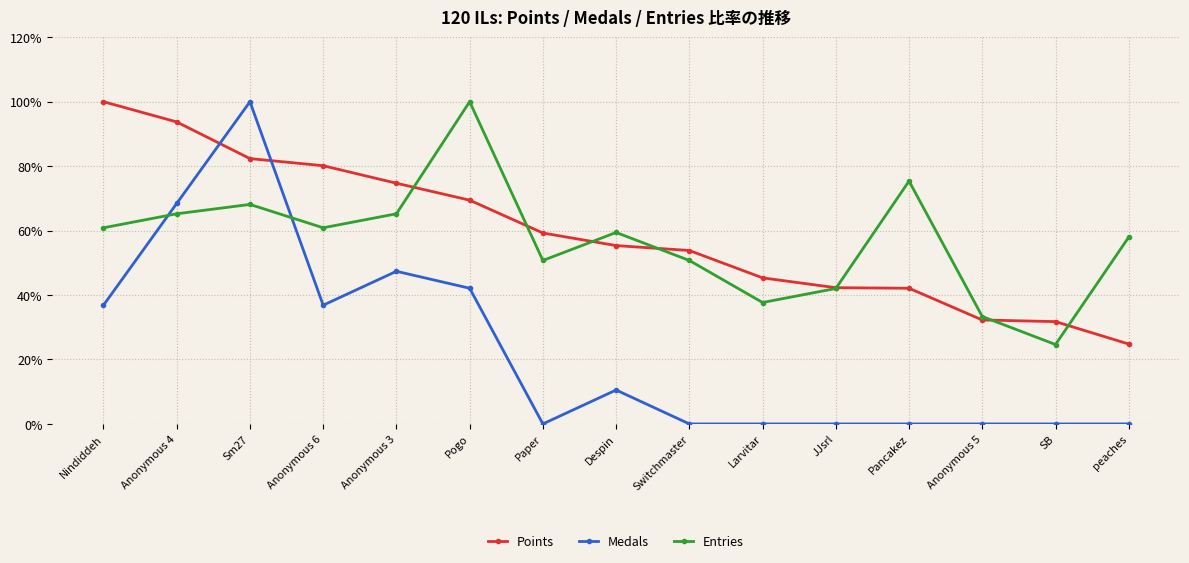

At which label is Medals closest to 50?

Anonymous 3